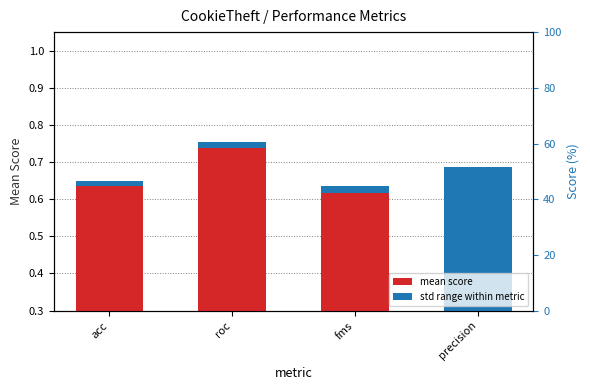

How many categories are shown in the chart?

4